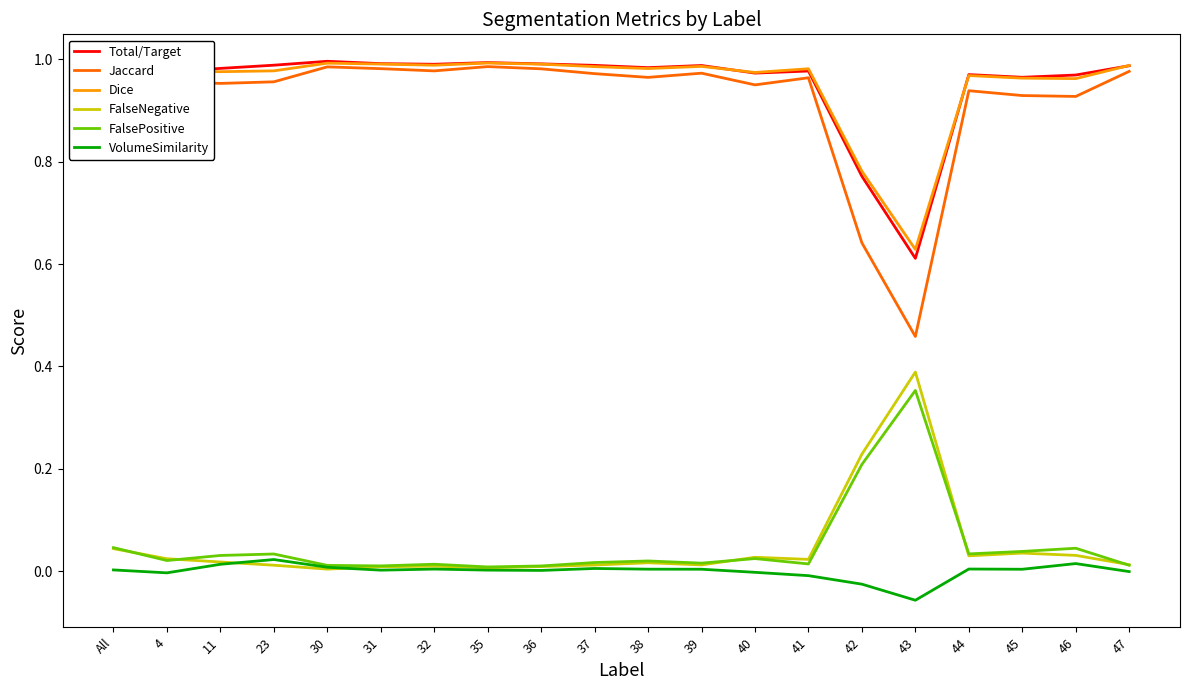

Is the value of FalseNegative at All greater than the value of FalsePositive at 4?

Yes